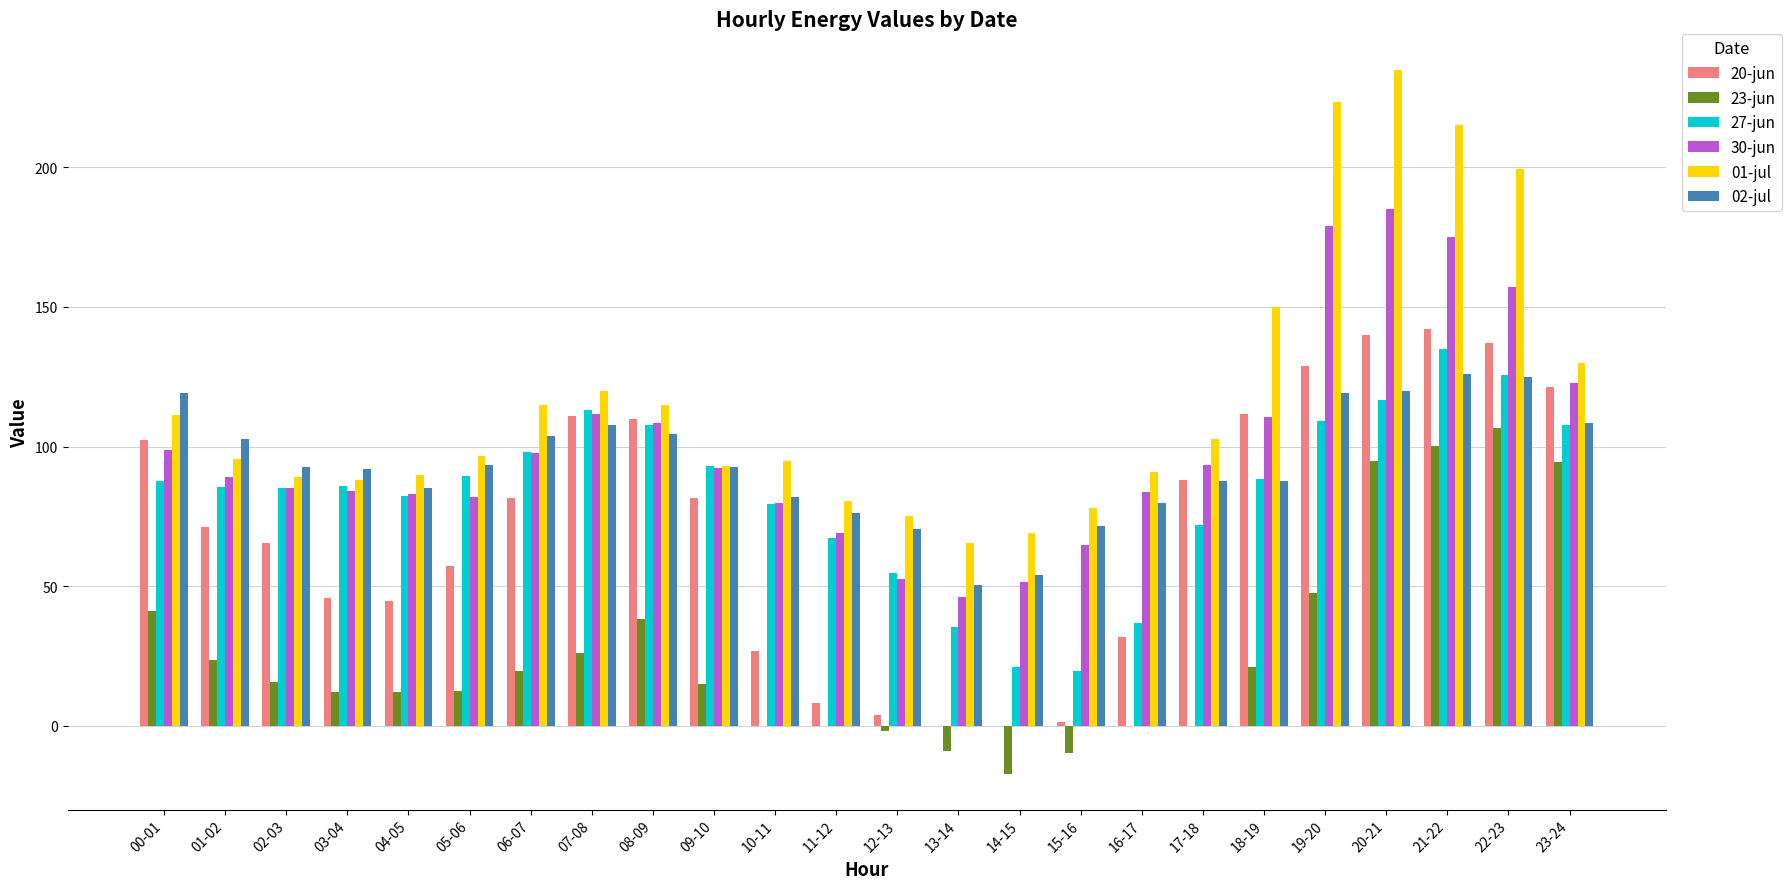

What is the maximum value for 23-jun?

106.5